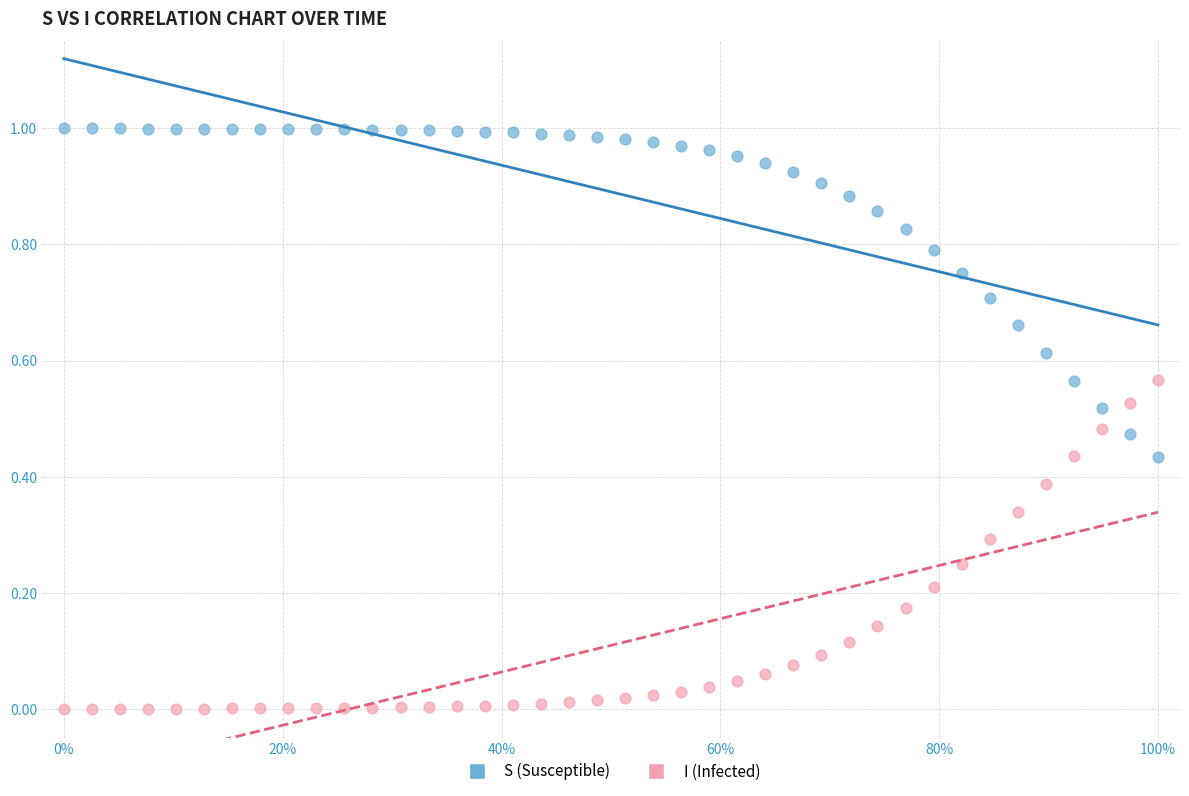

Which series reaches the minimum Y coordinate?

I (Infected)